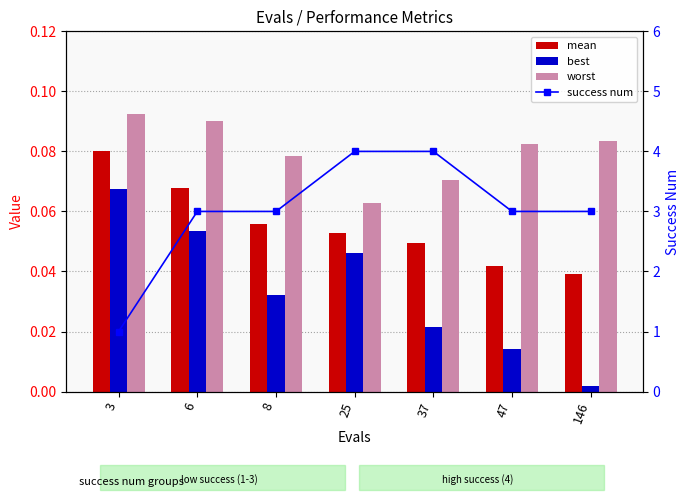

Where is mean nearest to the value 0?

146